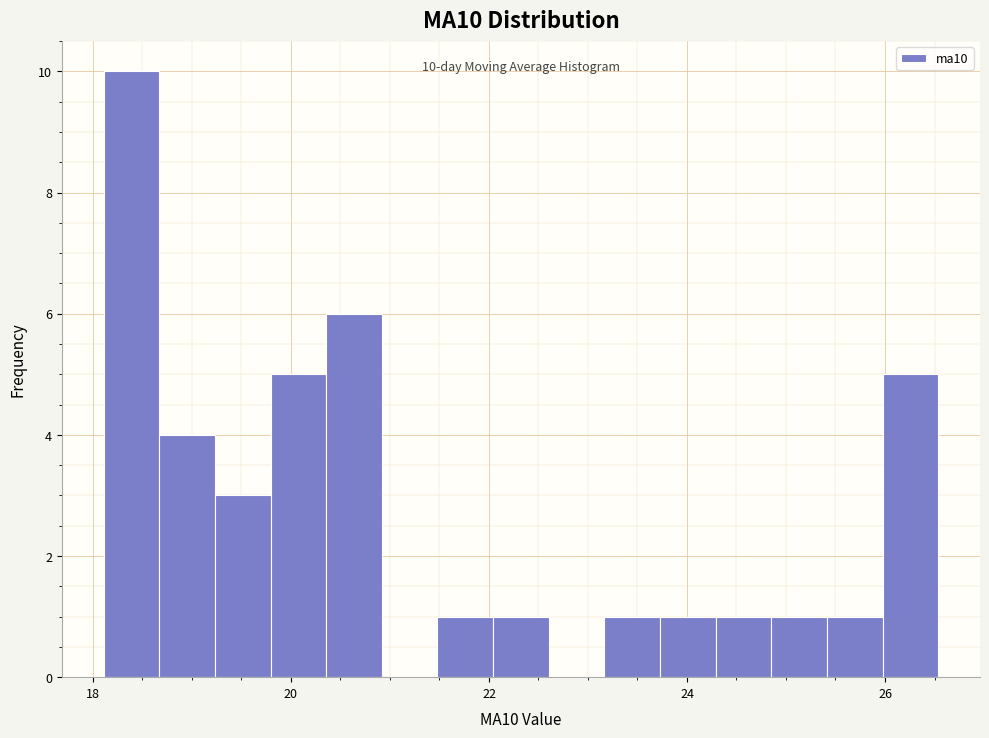

Read against the x-axis, roughly where is the centre of the tallest bar?

18.4